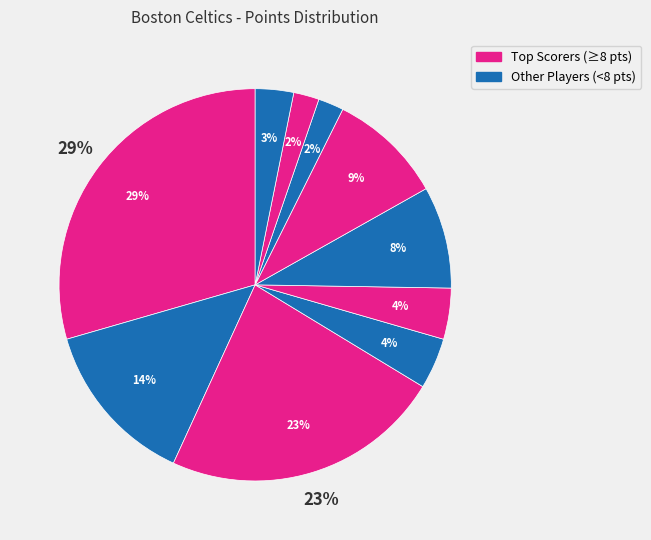

To the nearest percent, what is the average slice percentage?

10%